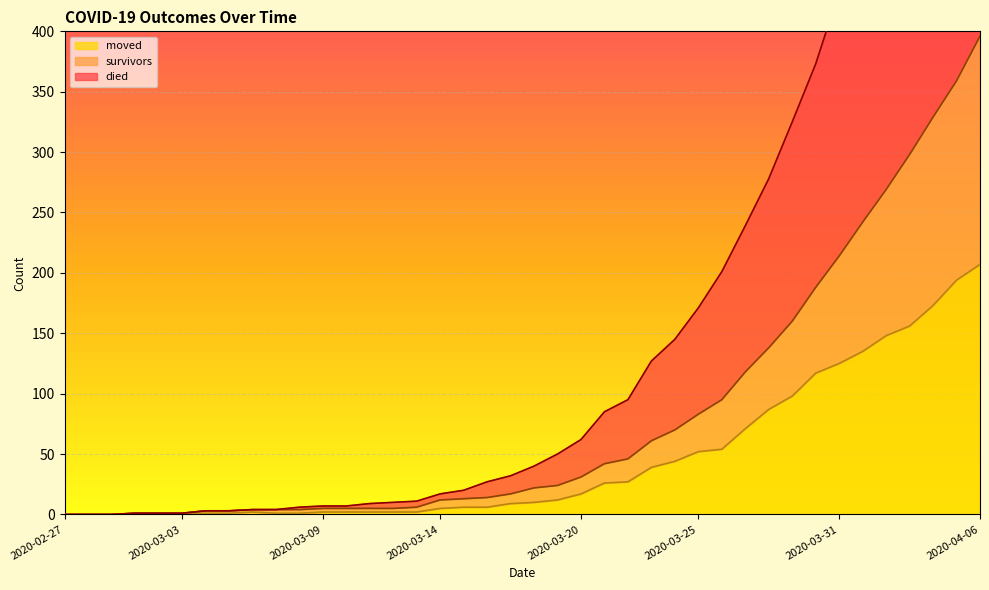

Does the chart display data point markers on the line(s)?

No